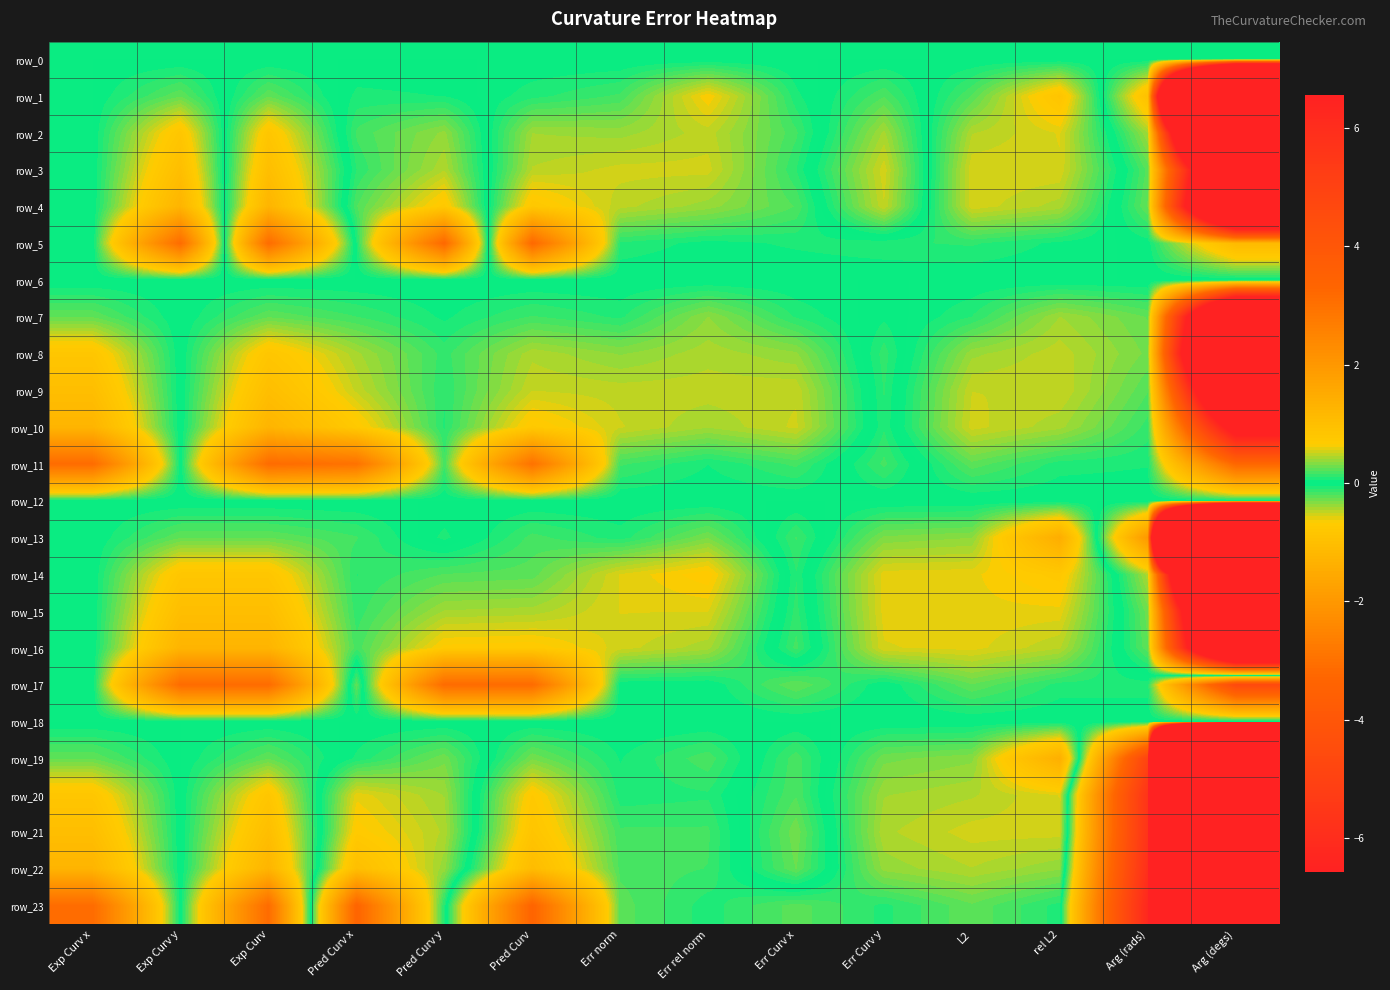

Reading left to right, what are all the values shown in this chart?

row_0: Exp Curv x=0.0	Exp Curv y=0.0	Exp Curv=0.0	Pred Curv x=0.0	Pred Curv y=0.0	Pred Curv=0.0	Err norm=0.0	Err rel norm=0.0	Err Curv x=0.0	Err Curv y=0.0	L2=0.0	rel L2=0.0	Arg (rads)=0.0	Arg (degs)=0.0
row_1: Exp Curv x=0.0	Exp Curv y=-0.2	Exp Curv=0.2	Pred Curv x=-0.1	Pred Curv y=-0.0	Pred Curv=0.1	Err norm=0.2	Err rel norm=0.7	Err Curv x=0.1	Err Curv y=-0.2	L2=0.2	rel L2=0.8	Arg (rads)=-0.9	Arg (degs)=-53.6
row_2: Exp Curv x=0.0	Exp Curv y=-0.8	Exp Curv=0.8	Pred Curv x=-0.2	Pred Curv y=-0.4	Pred Curv=0.4	Err norm=0.4	Err rel norm=0.5	Err Curv x=0.2	Err Curv y=-0.4	L2=0.5	rel L2=0.6	Arg (rads)=-0.4	Arg (degs)=-23.9
row_3: Exp Curv x=0.0	Exp Curv y=-1.0	Exp Curv=1.0	Pred Curv x=-0.1	Pred Curv y=-0.5	Pred Curv=0.5	Err norm=0.5	Err rel norm=0.5	Err Curv x=0.1	Err Curv y=-0.5	L2=0.6	rel L2=0.6	Arg (rads)=-0.2	Arg (degs)=-13.0
row_4: Exp Curv x=0.0	Exp Curv y=-1.2	Exp Curv=1.2	Pred Curv x=-0.2	Pred Curv y=-0.7	Pred Curv=0.8	Err norm=0.5	Err rel norm=0.4	Err Curv x=0.2	Err Curv y=-0.5	L2=0.5	rel L2=0.4	Arg (rads)=-0.3	Arg (degs)=-15.2
row_5: Exp Curv x=0.0	Exp Curv y=-3.1	Exp Curv=3.1	Pred Curv x=-0.1	Pred Curv y=-3.2	Pred Curv=3.2	Err norm=0.1	Err rel norm=0.0	Err Curv x=0.1	Err Curv y=0.1	L2=0.1	rel L2=0.0	Arg (rads)=-0.0	Arg (degs)=-1.1
row_6: Exp Curv x=0.0	Exp Curv y=0.0	Exp Curv=0.0	Pred Curv x=0.0	Pred Curv y=0.0	Pred Curv=0.0	Err norm=0.0	Err rel norm=0.0	Err Curv x=0.0	Err Curv y=0.0	L2=0.0	rel L2=0.0	Arg (rads)=0.0	Arg (degs)=0.0
row_7: Exp Curv x=0.2	Exp Curv y=0.0	Exp Curv=0.2	Pred Curv x=0.2	Pred Curv y=0.0	Pred Curv=0.2	Err norm=0.1	Err rel norm=0.4	Err Curv x=0.1	Err Curv y=-0.0	L2=0.1	rel L2=0.4	Arg (rads)=0.3	Arg (degs)=14.4
row_8: Exp Curv x=0.8	Exp Curv y=0.0	Exp Curv=0.8	Pred Curv x=0.4	Pred Curv y=0.1	Pred Curv=0.4	Err norm=0.4	Err rel norm=0.4	Err Curv x=0.4	Err Curv y=-0.1	L2=0.4	rel L2=0.5	Arg (rads)=0.3	Arg (degs)=16.9
row_9: Exp Curv x=1.0	Exp Curv y=0.0	Exp Curv=1.0	Pred Curv x=0.5	Pred Curv y=0.1	Pred Curv=0.5	Err norm=0.5	Err rel norm=0.5	Err Curv x=0.5	Err Curv y=-0.1	L2=0.5	rel L2=0.5	Arg (rads)=0.2	Arg (degs)=12.0
row_10: Exp Curv x=1.2	Exp Curv y=0.0	Exp Curv=1.2	Pred Curv x=0.7	Pred Curv y=0.1	Pred Curv=0.7	Err norm=0.5	Err rel norm=0.4	Err Curv x=0.5	Err Curv y=-0.1	L2=0.5	rel L2=0.4	Arg (rads)=0.1	Arg (degs)=7.5
row_11: Exp Curv x=3.1	Exp Curv y=0.0	Exp Curv=3.1	Pred Curv x=3.0	Pred Curv y=0.2	Pred Curv=3.0	Err norm=0.2	Err rel norm=0.1	Err Curv x=0.2	Err Curv y=-0.2	L2=0.2	rel L2=0.1	Arg (rads)=0.1	Arg (degs)=3.3
row_12: Exp Curv x=0.0	Exp Curv y=0.0	Exp Curv=0.0	Pred Curv x=0.0	Pred Curv y=0.0	Pred Curv=0.0	Err norm=0.0	Err rel norm=0.0	Err Curv x=0.0	Err Curv y=0.0	L2=0.0	rel L2=0.0	Arg (rads)=0.0	Arg (degs)=0.0
row_13: Exp Curv x=0.0	Exp Curv y=0.2	Exp Curv=0.2	Pred Curv x=0.2	Pred Curv y=-0.1	Pred Curv=0.2	Err norm=0.1	Err rel norm=0.3	Err Curv x=-0.2	Err Curv y=0.3	L2=0.4	rel L2=1.4	Arg (rads)=-2.0	Arg (degs)=-113.7
row_14: Exp Curv x=0.0	Exp Curv y=0.8	Exp Curv=0.8	Pred Curv x=0.1	Pred Curv y=0.2	Pred Curv=0.2	Err norm=0.6	Err rel norm=0.7	Err Curv x=-0.1	Err Curv y=0.6	L2=0.6	rel L2=0.7	Arg (rads)=-0.4	Arg (degs)=-25.6
row_15: Exp Curv x=0.0	Exp Curv y=1.0	Exp Curv=1.0	Pred Curv x=0.1	Pred Curv y=0.4	Pred Curv=0.4	Err norm=0.6	Err rel norm=0.6	Err Curv x=-0.1	Err Curv y=0.6	L2=0.6	rel L2=0.6	Arg (rads)=-0.3	Arg (degs)=-16.6
row_16: Exp Curv x=0.0	Exp Curv y=1.2	Exp Curv=1.2	Pred Curv x=0.2	Pred Curv y=0.7	Pred Curv=0.7	Err norm=0.5	Err rel norm=0.4	Err Curv x=-0.2	Err Curv y=0.6	L2=0.6	rel L2=0.5	Arg (rads)=-0.2	Arg (degs)=-14.1
row_17: Exp Curv x=0.0	Exp Curv y=3.1	Exp Curv=3.1	Pred Curv x=-0.3	Pred Curv y=3.1	Pred Curv=3.1	Err norm=0.0	Err rel norm=0.0	Err Curv x=0.3	Err Curv y=0.0	L2=0.3	rel L2=0.1	Arg (rads)=0.1	Arg (degs)=4.6
row_18: Exp Curv x=0.0	Exp Curv y=0.0	Exp Curv=0.0	Pred Curv x=0.0	Pred Curv y=0.0	Pred Curv=0.0	Err norm=0.0	Err rel norm=0.0	Err Curv x=0.0	Err Curv y=0.0	L2=0.0	rel L2=0.0	Arg (rads)=0.0	Arg (degs)=0.0
row_19: Exp Curv x=-0.2	Exp Curv y=0.0	Exp Curv=0.2	Pred Curv x=-0.1	Pred Curv y=-0.3	Pred Curv=0.3	Err norm=0.0	Err rel norm=0.2	Err Curv x=-0.2	Err Curv y=0.3	L2=0.3	rel L2=1.4	Arg (rads)=-4.9	Arg (degs)=-282.4
row_20: Exp Curv x=-0.8	Exp Curv y=0.0	Exp Curv=0.8	Pred Curv x=-0.6	Pred Curv y=-0.4	Pred Curv=0.7	Err norm=0.1	Err rel norm=0.1	Err Curv x=-0.2	Err Curv y=0.4	L2=0.5	rel L2=0.6	Arg (rads)=-5.7	Arg (degs)=-325.8
row_21: Exp Curv x=-1.0	Exp Curv y=0.0	Exp Curv=1.0	Pred Curv x=-0.7	Pred Curv y=-0.4	Pred Curv=0.8	Err norm=0.2	Err rel norm=0.2	Err Curv x=-0.3	Err Curv y=0.4	L2=0.5	rel L2=0.5	Arg (rads)=-5.7	Arg (degs)=-327.5
row_22: Exp Curv x=-1.2	Exp Curv y=0.0	Exp Curv=1.2	Pred Curv x=-1.0	Pred Curv y=-0.4	Pred Curv=1.1	Err norm=0.2	Err rel norm=0.2	Err Curv x=-0.3	Err Curv y=0.4	L2=0.5	rel L2=0.4	Arg (rads)=-5.9	Arg (degs)=-339.1
row_23: Exp Curv x=-3.1	Exp Curv y=0.0	Exp Curv=3.1	Pred Curv x=-3.4	Pred Curv y=-0.1	Pred Curv=3.4	Err norm=0.2	Err rel norm=0.1	Err Curv x=0.2	Err Curv y=0.1	L2=0.2	rel L2=0.1	Arg (rads)=-6.3	Arg (degs)=-358.5